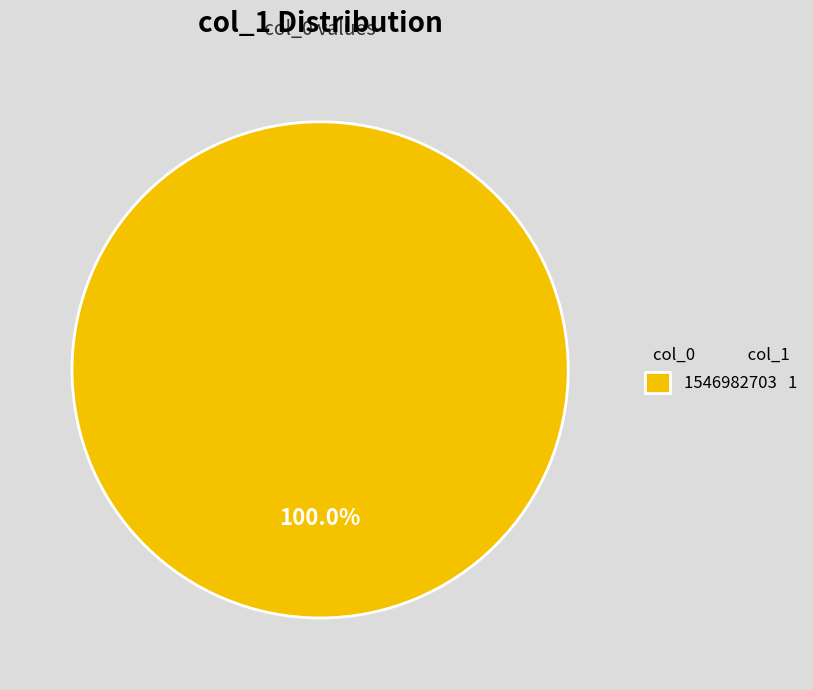

Rank the categories by value from highest to lowest.

1546982703 1